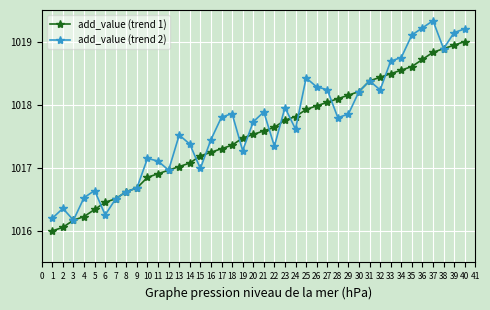

What are all the series names shown in the legend?

add_value (trend 1), add_value (trend 2)